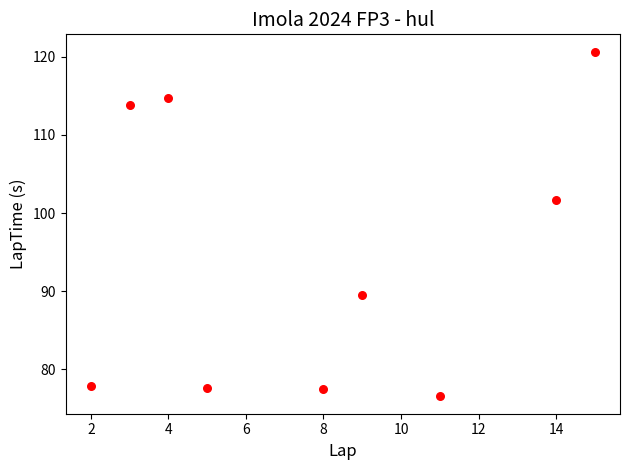

What is the average X value?

7.9